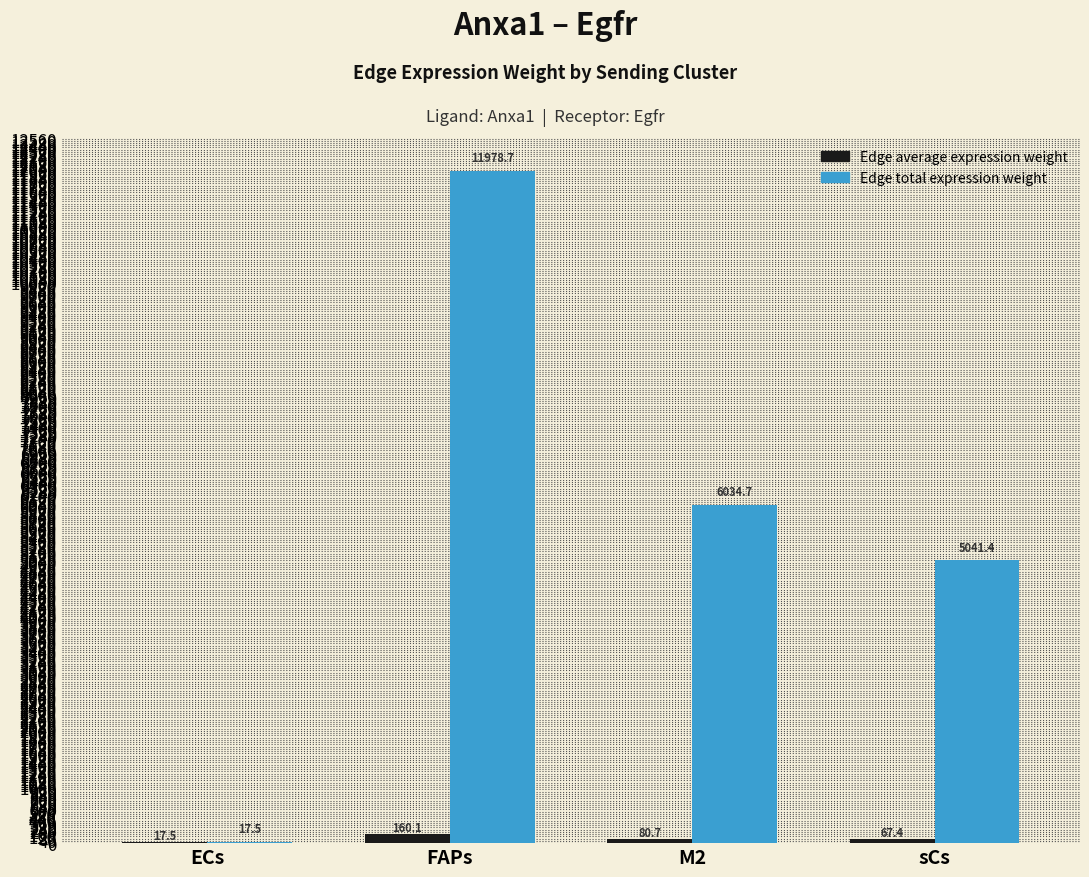

How many series are shown in this chart?

2